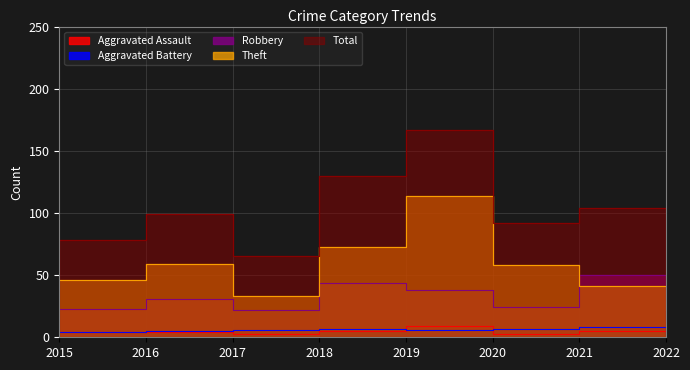

Is the value of Aggravated Battery at 2019 greater than the value of Aggravated Assault at 2016?

Yes